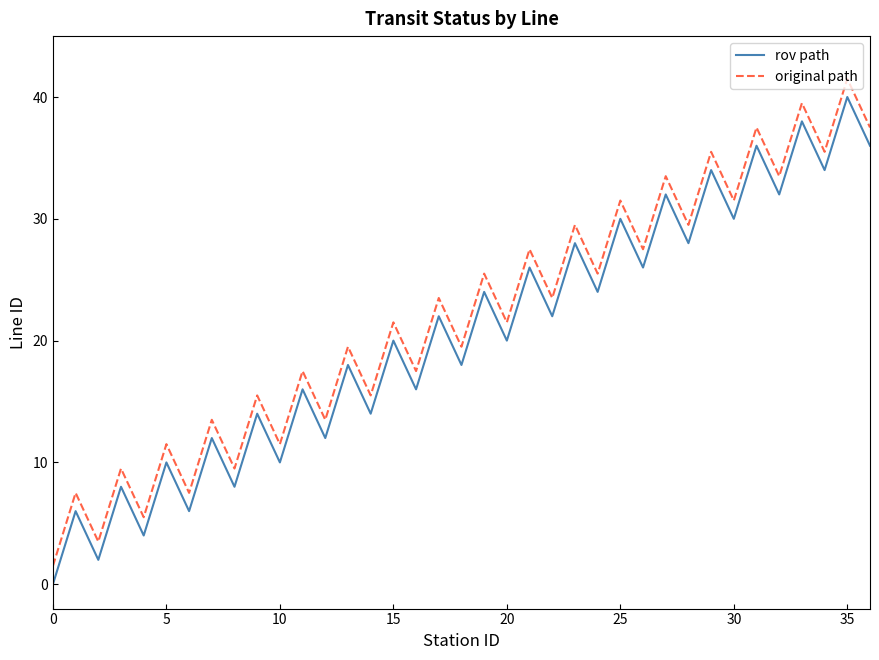

True or false: original path and rov path cross at least once.

False